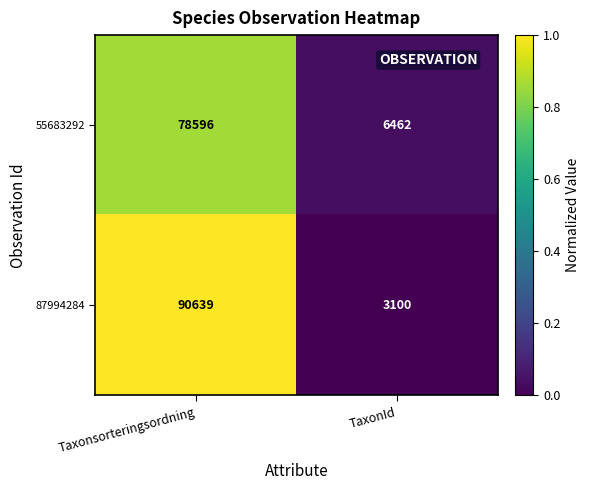

What is the difference between the 87994284 values at TaxonId and Taxonsorteringsordning?

87539